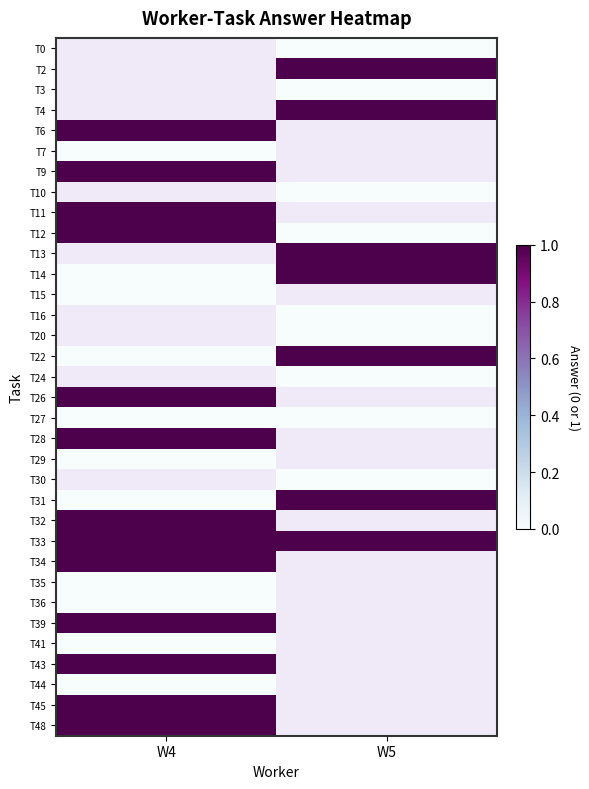

Between W5 and W4, which is larger?

W4